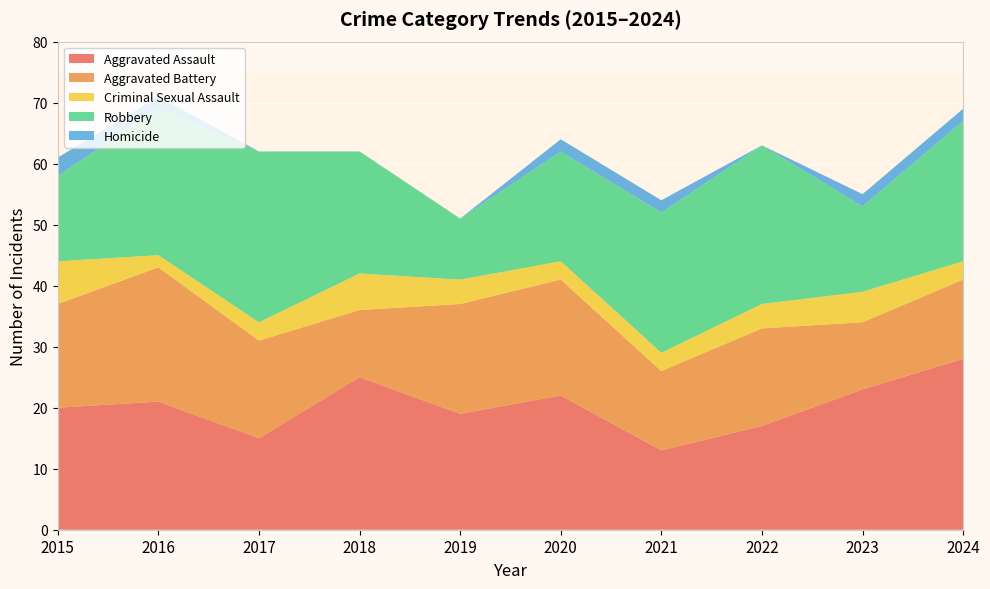

Reading right to left, extract all data points from this chart.

Aggravated Assault: 28	23	17	13	22	19	25	15	21	20
Aggravated Battery: 13	11	16	13	19	18	11	16	22	17
Criminal Sexual Assault: 3	5	4	3	3	4	6	3	2	7
Robbery: 23	14	26	23	18	10	20	28	24	14
Homicide: 2	2	0	2	2	0	0	0	2	3